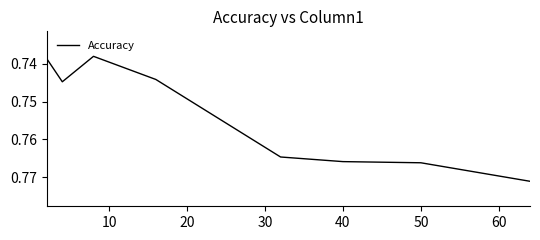

What is the sum of all values?

6.0